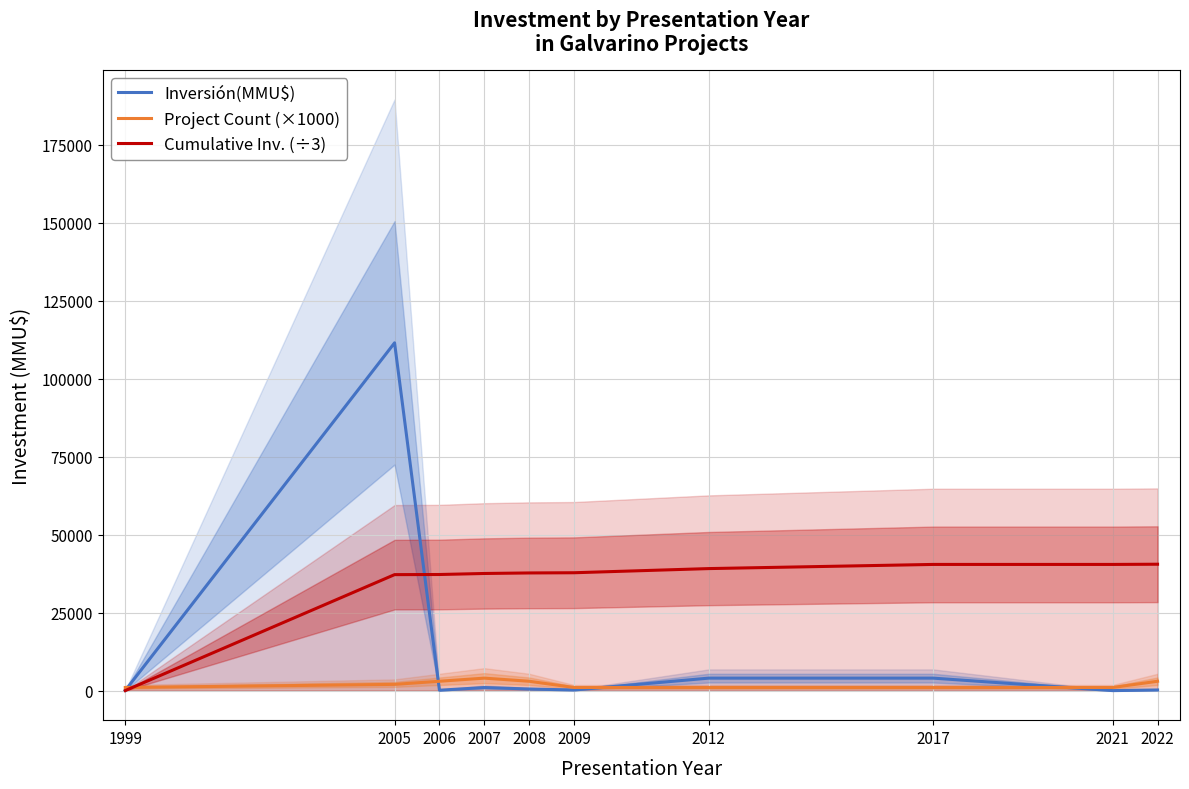

Count the Project Count (×1000) values in the range 1000 to 3000.

9